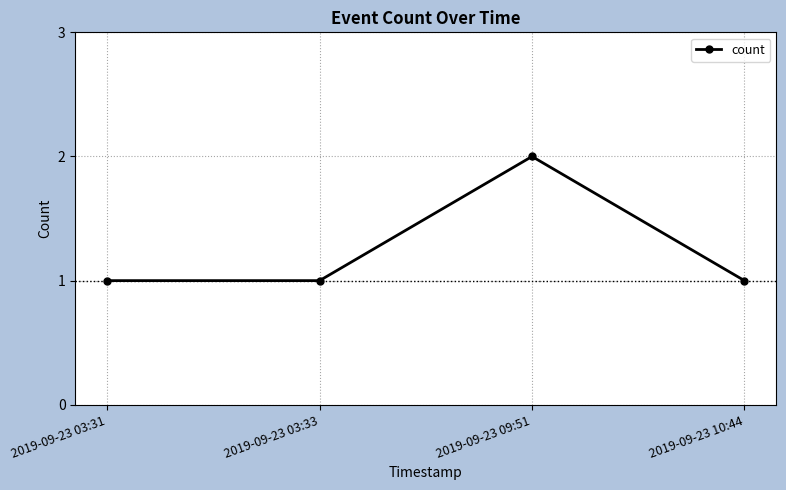

What is the sum of all values?

5